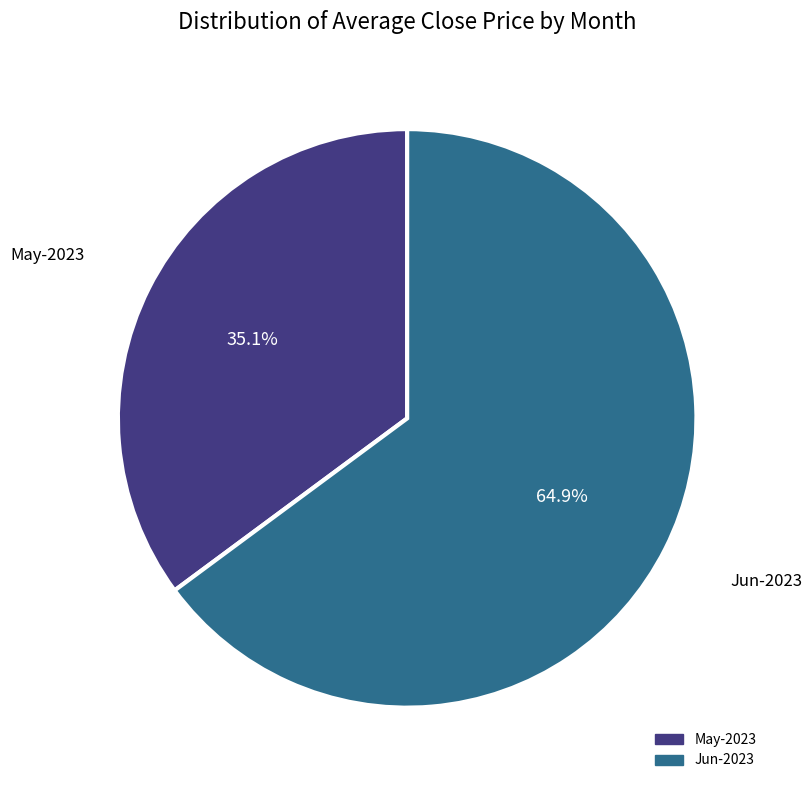

Does any single category account for the majority?

Yes